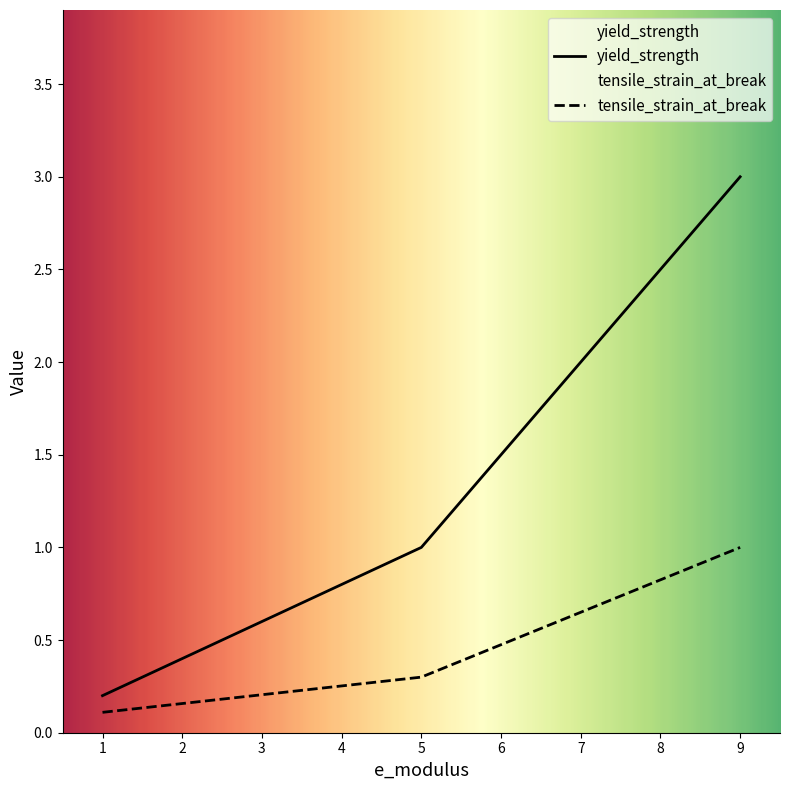

Count the number of categories in the chart.

3